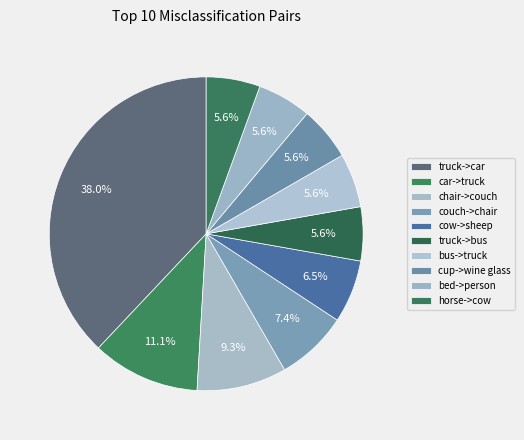

Which category has the smallest portion of the pie?

truck->bus